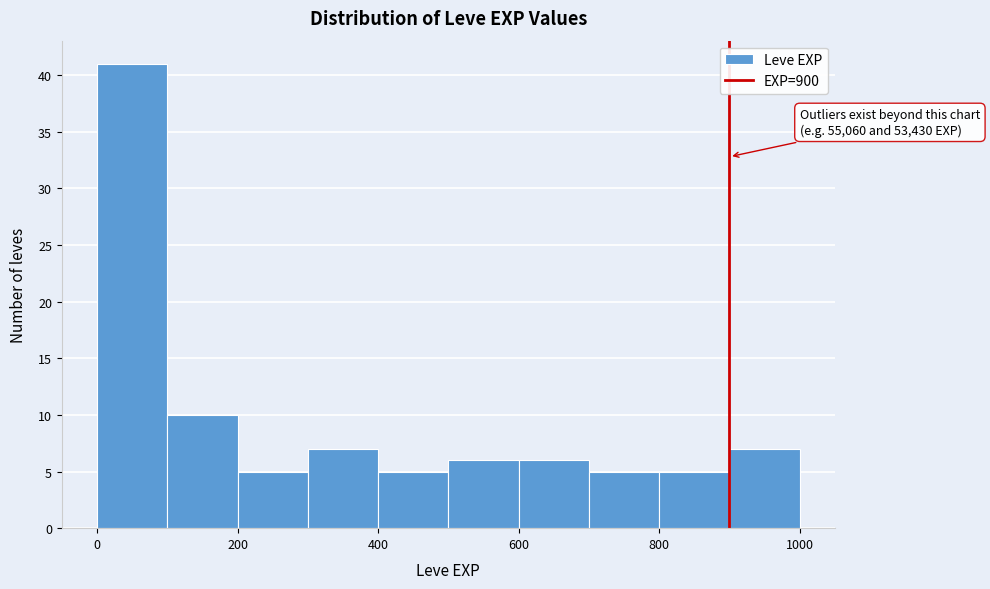

Which range on the x-axis has the tallest bar?

0 to 100